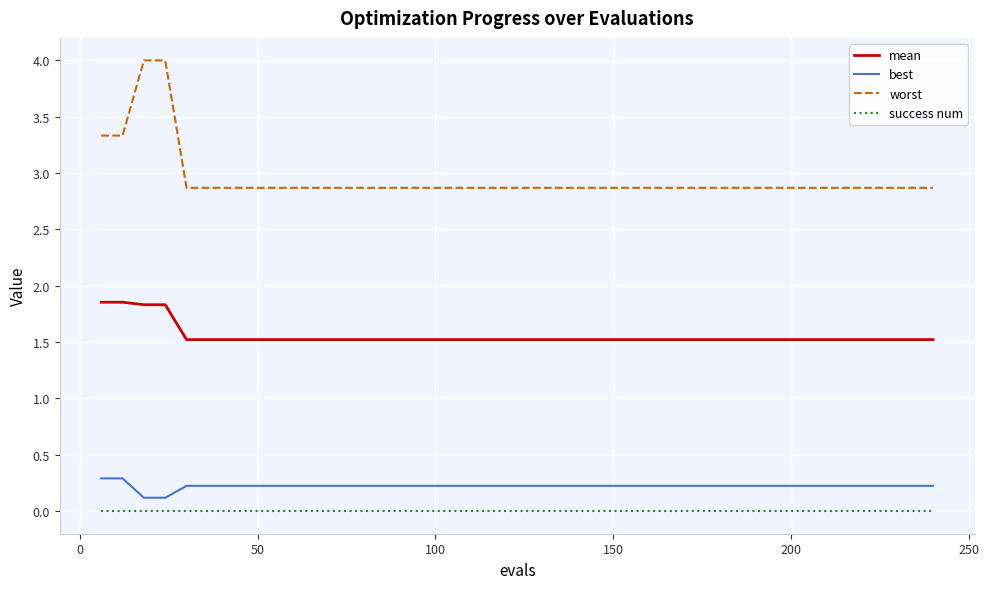

How many lines are shown in the chart?

4